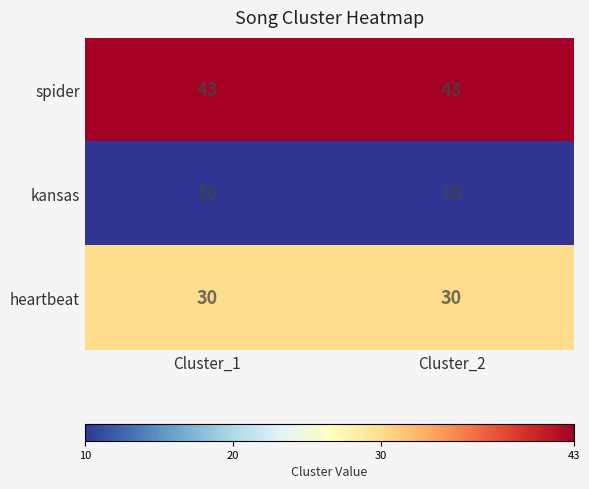

At Cluster_1, list the series in order from largest to smallest.

spider, heartbeat, kansas